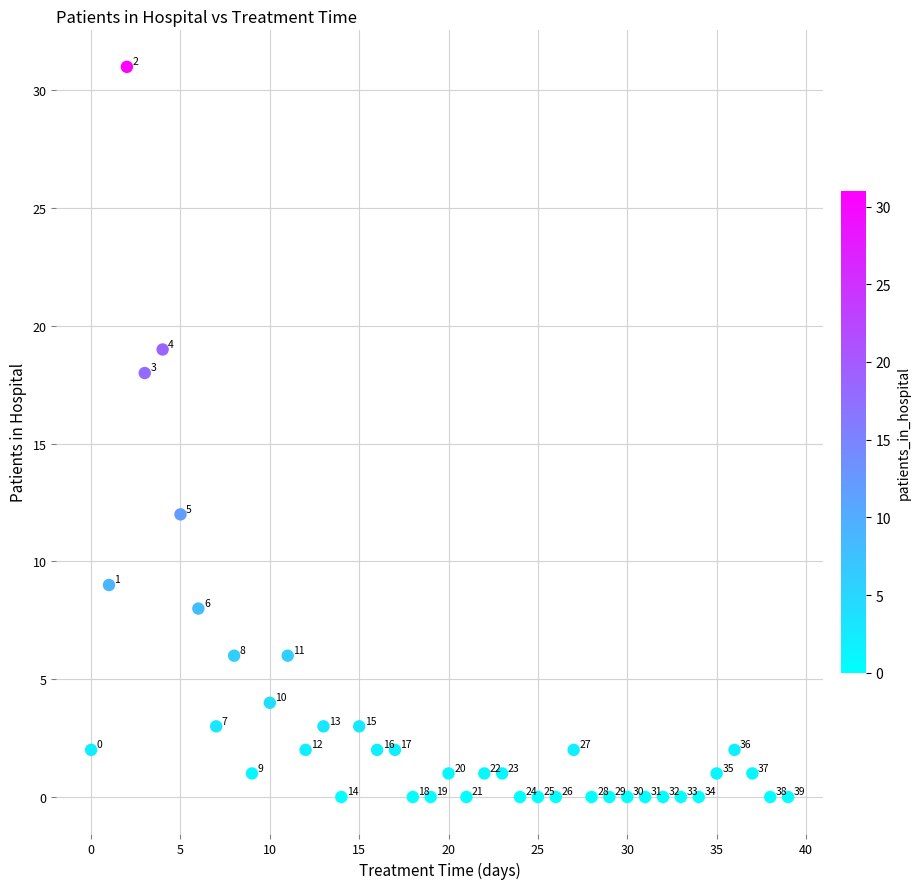

What is the range of Y values (max minus min)?

31